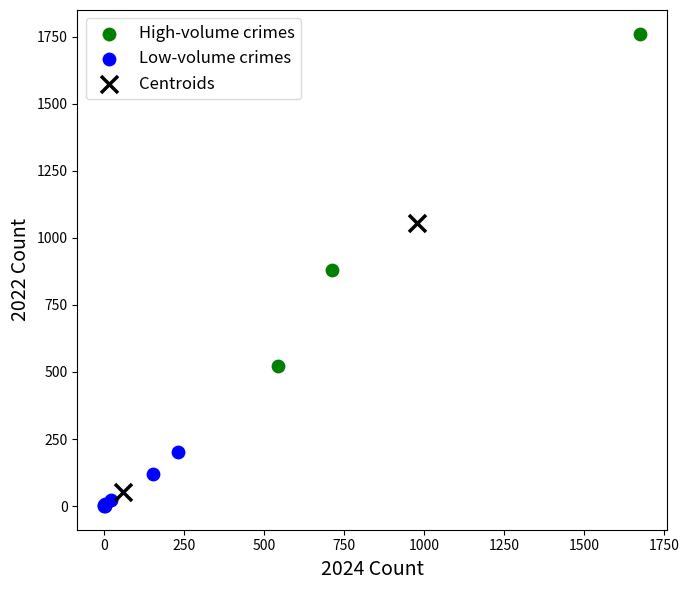

Which series has the widest spread of Y values?

High-volume crimes